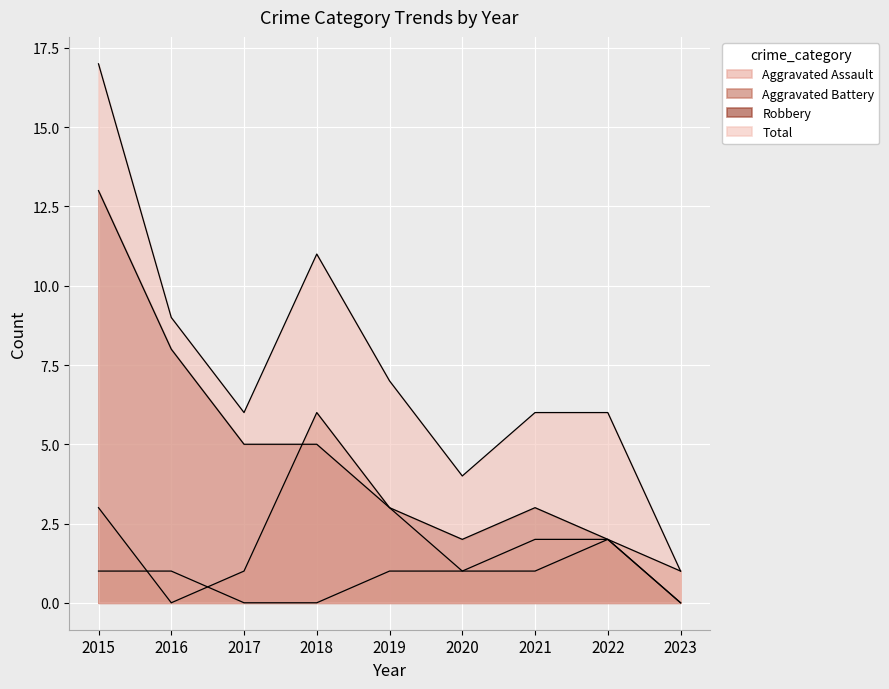

Where is the first local minimum for Aggravated Battery?

2016